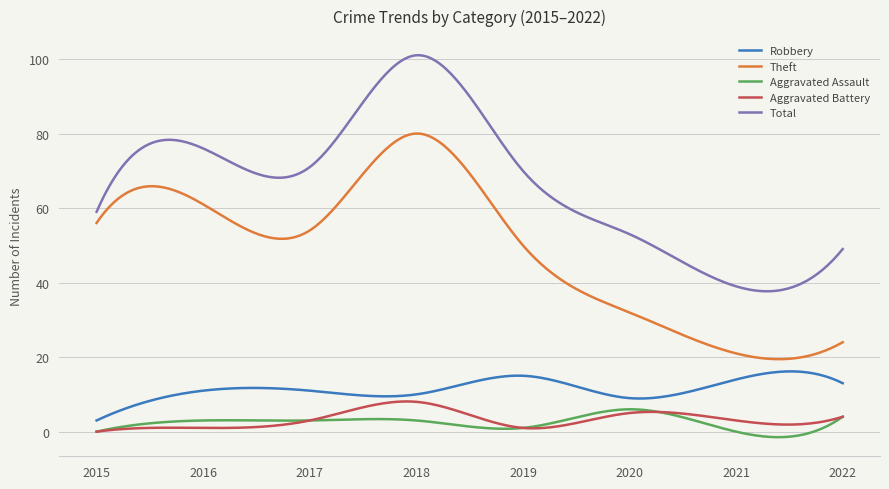

True or false: Theft and Total intersect in this chart.

False